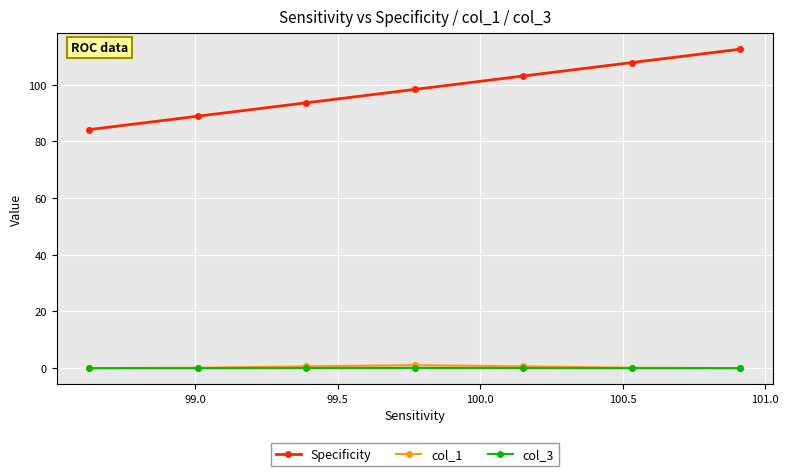

True or false: Specificity and col_1 intersect in this chart.

False